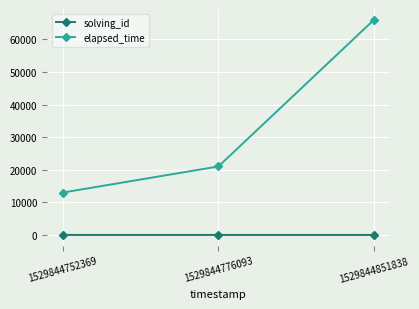

At which label does elapsed_time reach its peak?

1529844851838